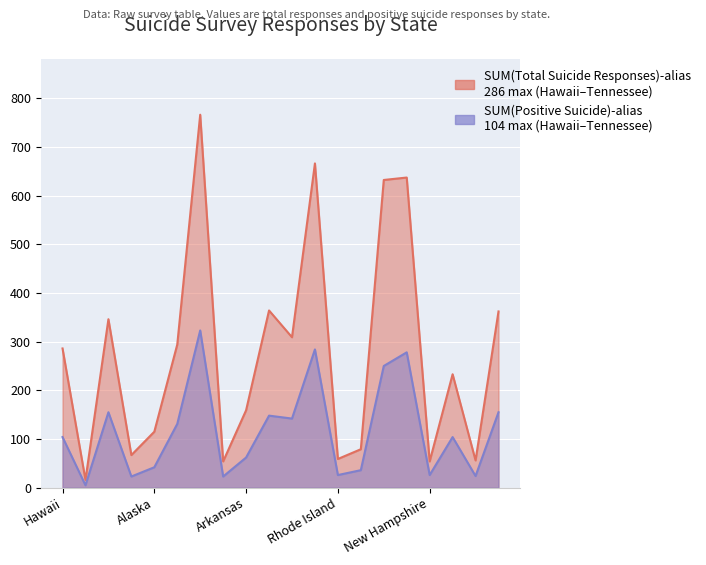

Where is SUM(Total Suicide Responses)-alias nearest to the value 391?

Oregon